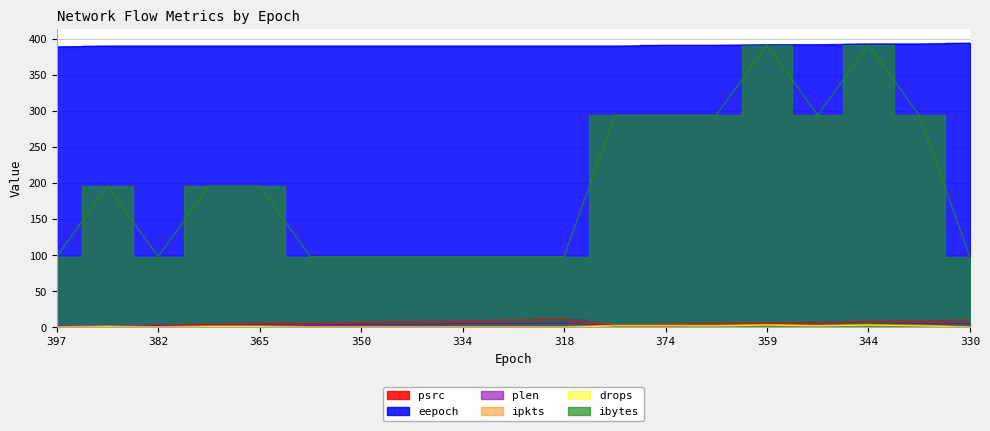

True or false: eepoch has a value of 390 at 342.

True